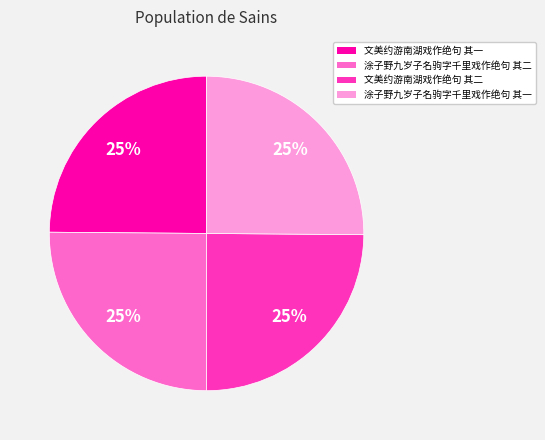

Does 文美约游南湖戏作绝句 其一 represent more than half of the total?

No